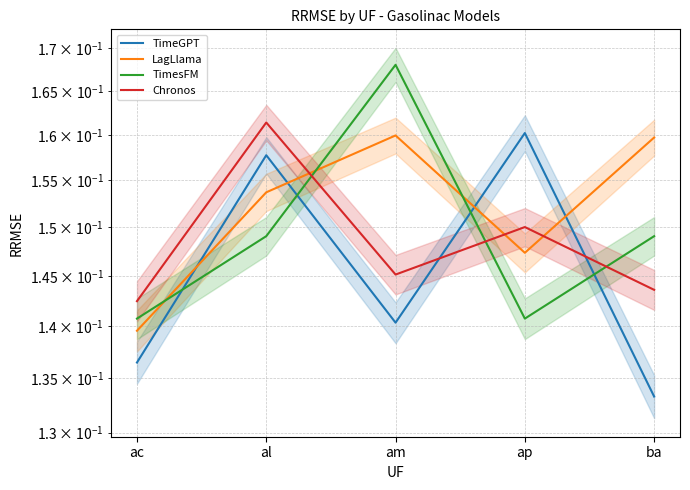

How many times do TimesFM and LagLlama cross each other?

3